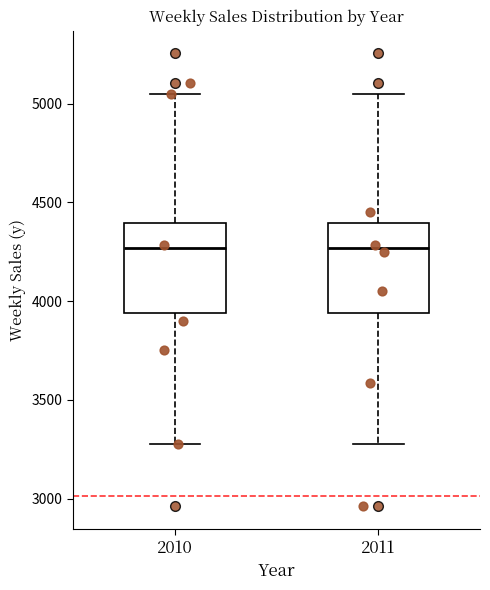

Reading left to right, transcribe this box plot: for each box, give where its median line is, the range the box spans, and where its two whiskers end, as read against the y-axis. The values are not printed on the chart, so give them approximately, as read against the axis.

2010: median 4250, box 3950 to 4400, whiskers 3300 to 5050
2011: median 4250, box 3950 to 4400, whiskers 3300 to 5050